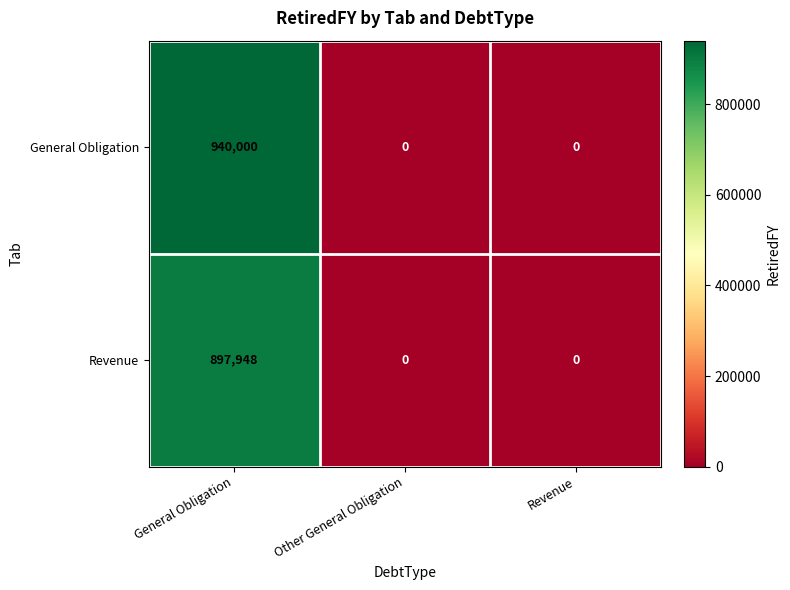

Reading left to right, extract all data points from this chart.

General Obligation: 940000	0	0
Revenue: 897948	0	0